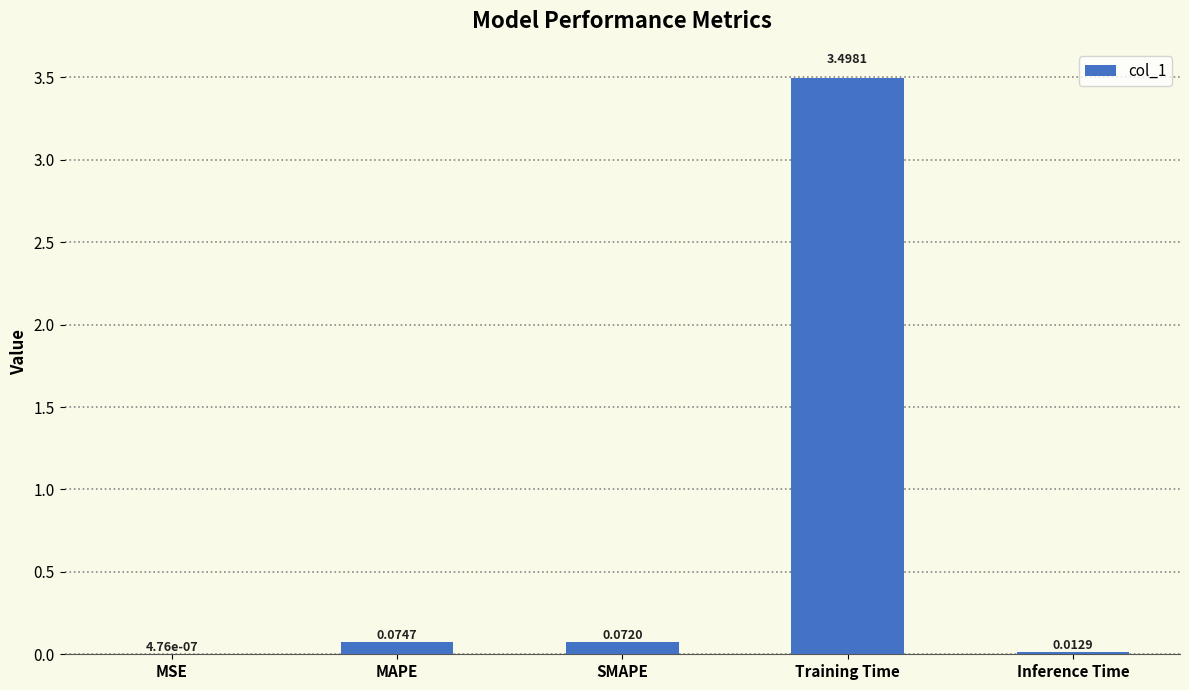

What is the change in value from Training Time to Inference Time?

-3.5